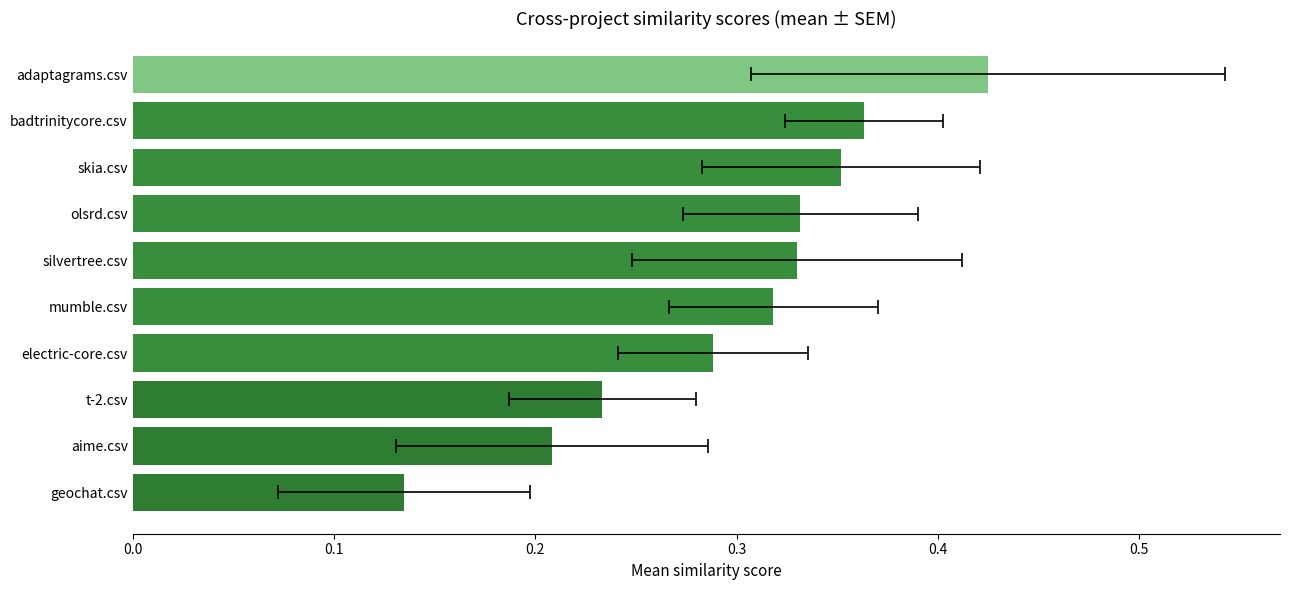

Reading right to left, transcribe all the data shown in this chart.

0.4	0.4	0.4	0.3	0.3	0.3	0.3	0.2	0.2	0.1